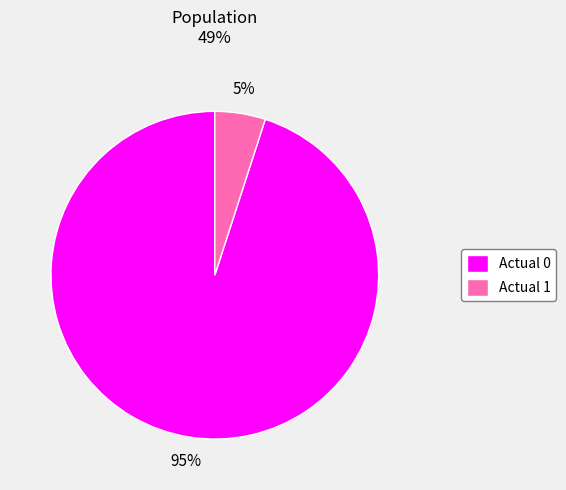

The Actual 0 slice represents 95% of the pie. True or false?

True